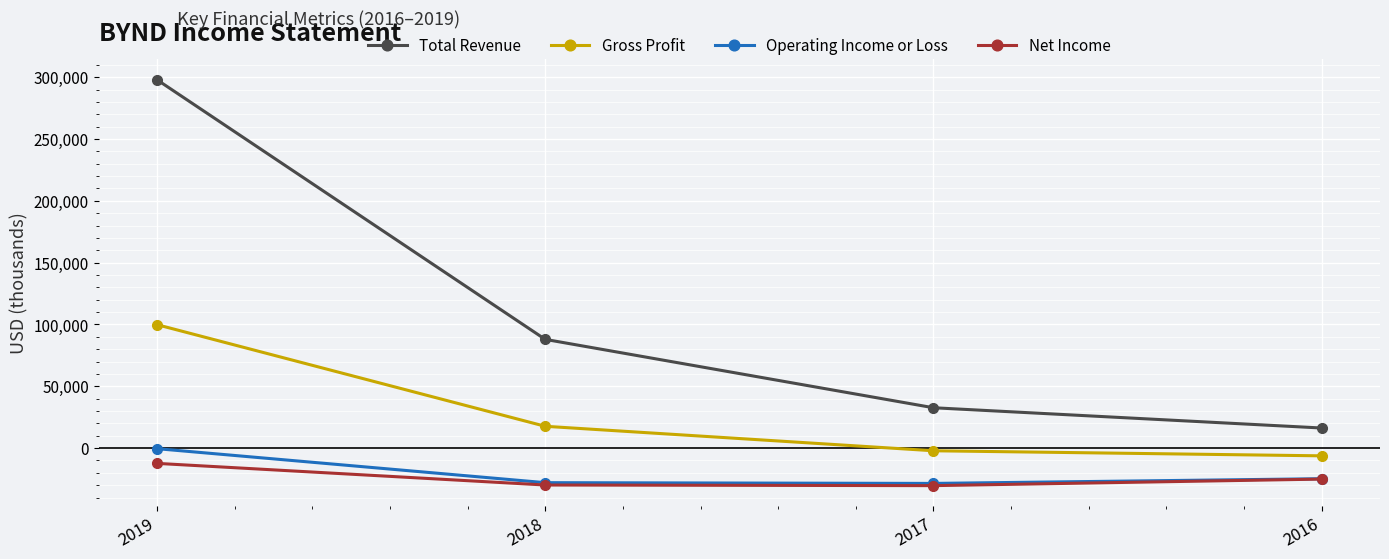

What is the difference between the second highest and second lowest values in the Total Revenue series?

55300